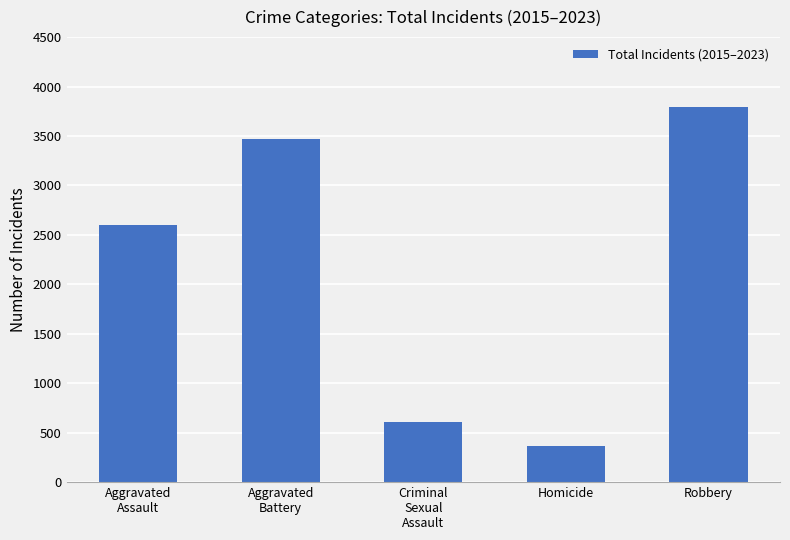

What is the ratio of the value at Homicide to the value at Aggravated
Assault?

0.1